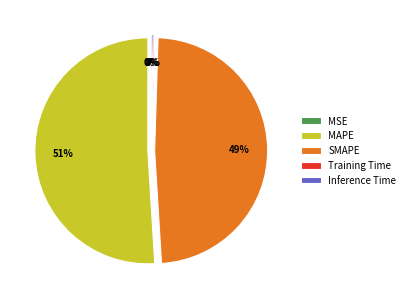

To the nearest percent, what is the average slice percentage?

20%